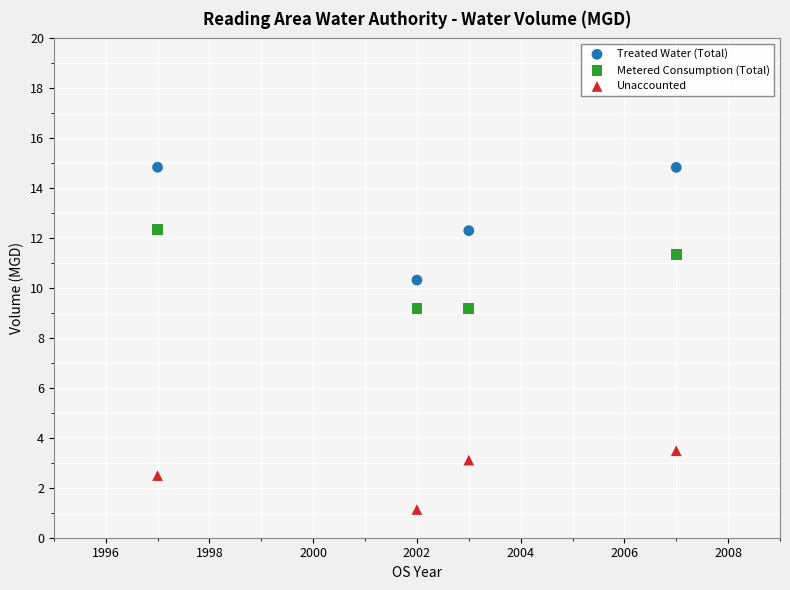

Which series reaches the minimum Y coordinate?

Unaccounted